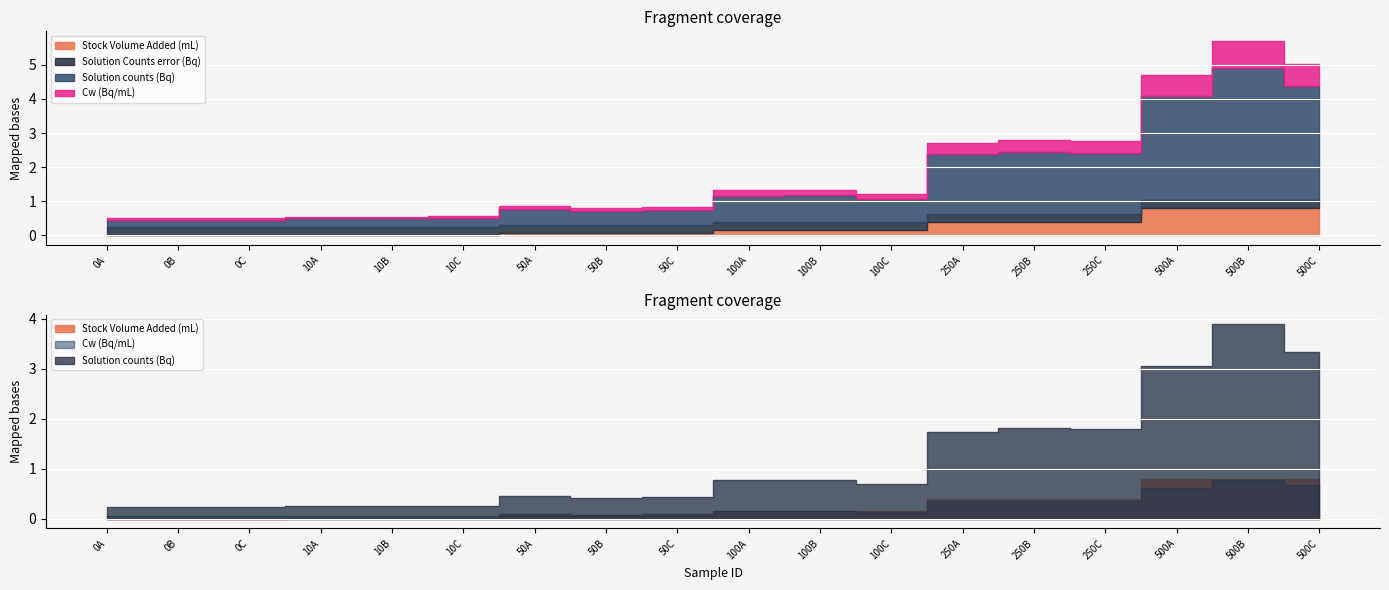

What is the sum of all Stock Volume Added (mL) values?

4.3